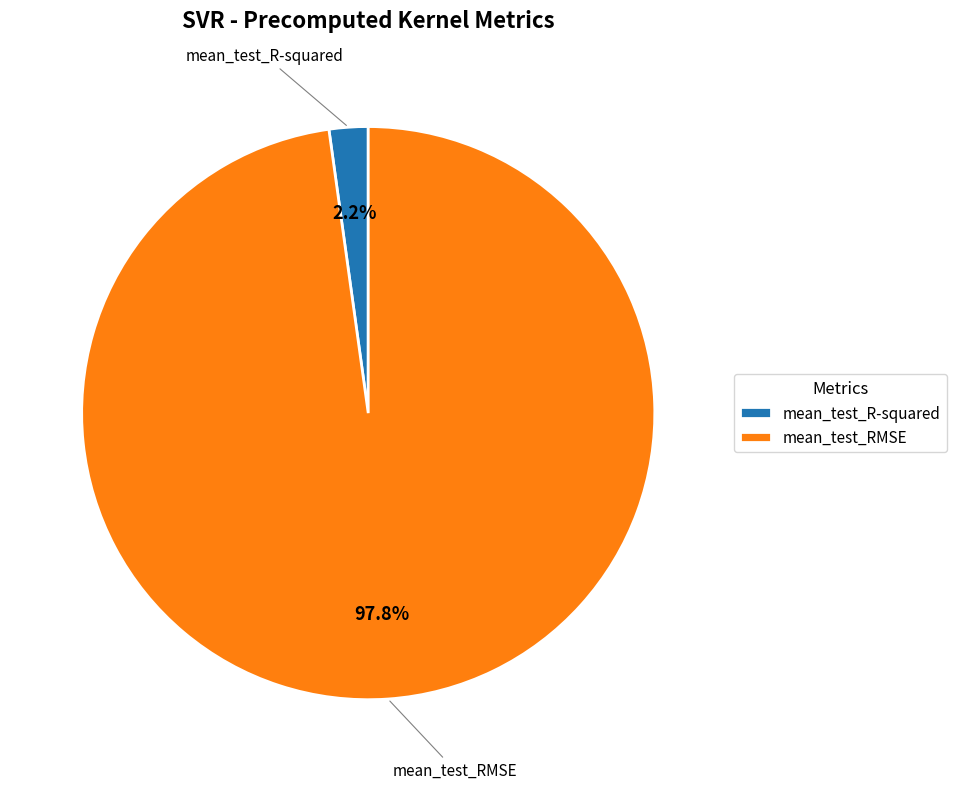

What is the largest slice in the pie chart?

mean_test_RMSE